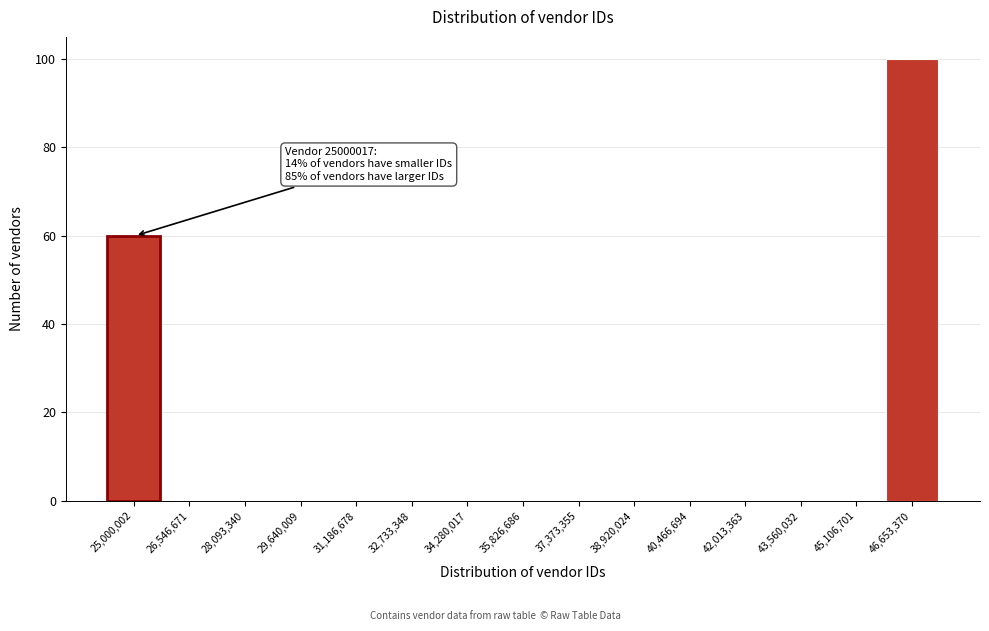

Reading right to left, transcribe all the data shown in this chart.

46,653,370=100	45,106,701=0	43,560,032=0	42,013,363=0	40,466,694=0	38,920,024=0	37,373,355=0	35,826,686=0	34,280,017=0	32,733,348=0	31,186,678=0	29,640,009=0	28,093,340=0	26,546,671=0	25,000,002=60